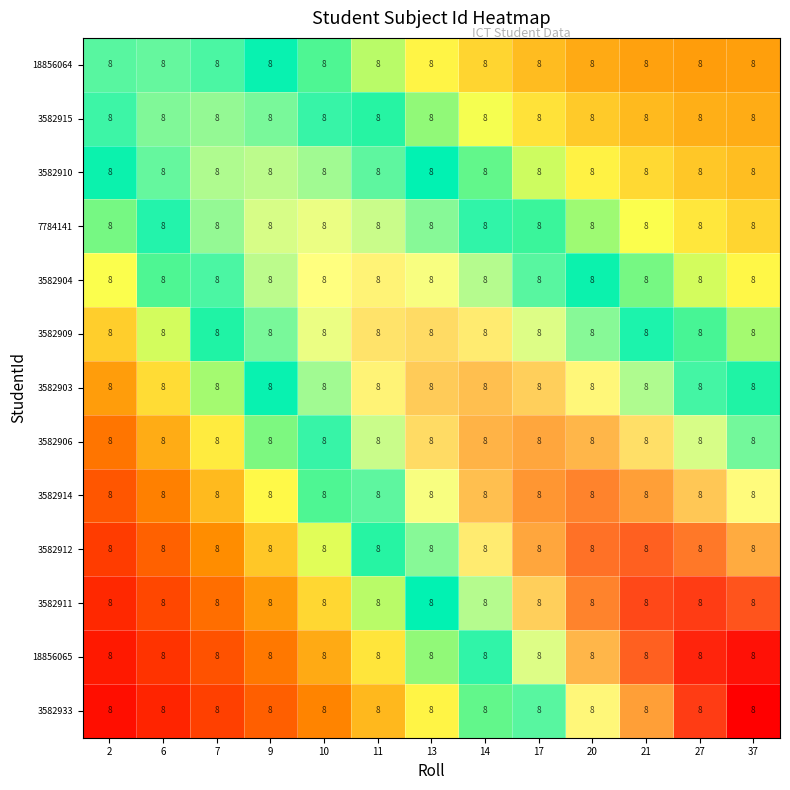

What is the spread (max minus min) of values at 10?

0.5